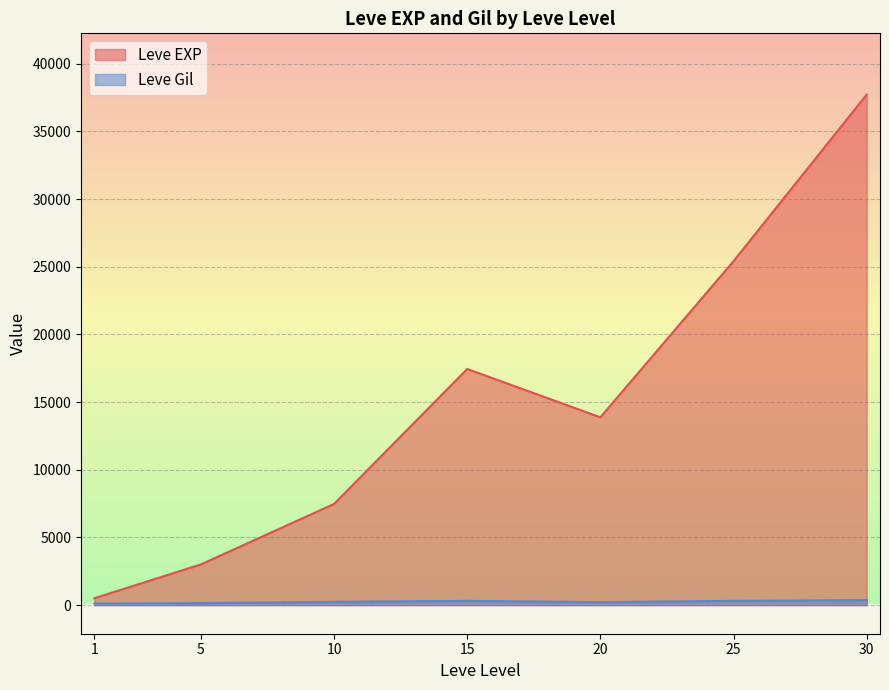

What are all the series names shown in the legend?

Leve EXP, Leve Gil